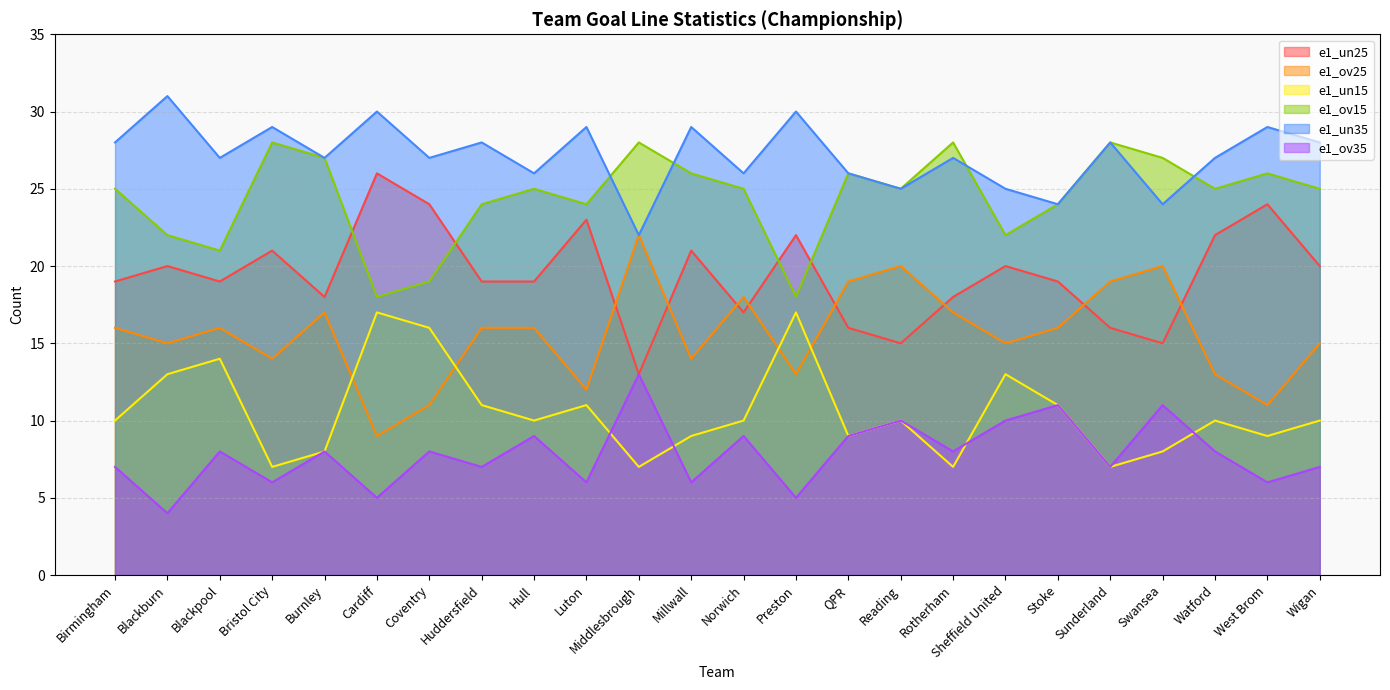

What is the label of the 4th point from the left?

Bristol City